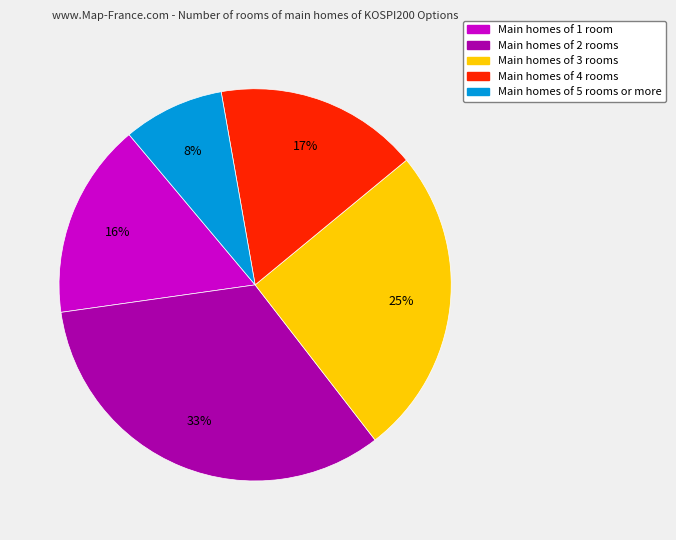

True or false: Main homes of 4 rooms accounts for 17% of the total.

True